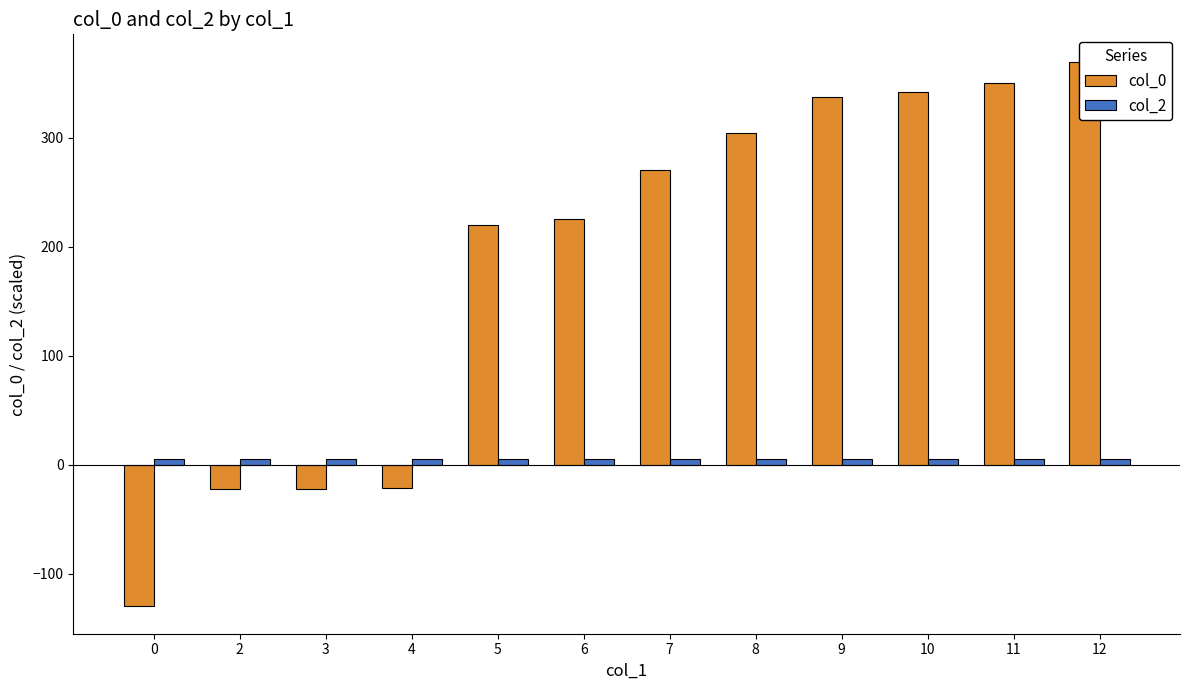

What is the spread (max minus min) of values at 9?

332.6